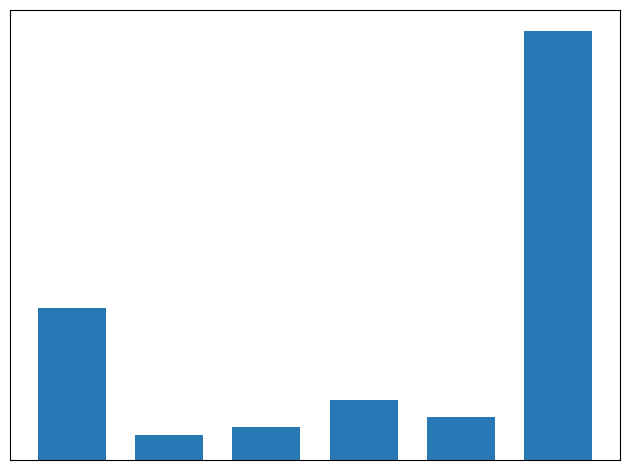

Reading left to right, extract all data points from this chart.

138.2	22.5	29.8	54.8	38.6	388.9